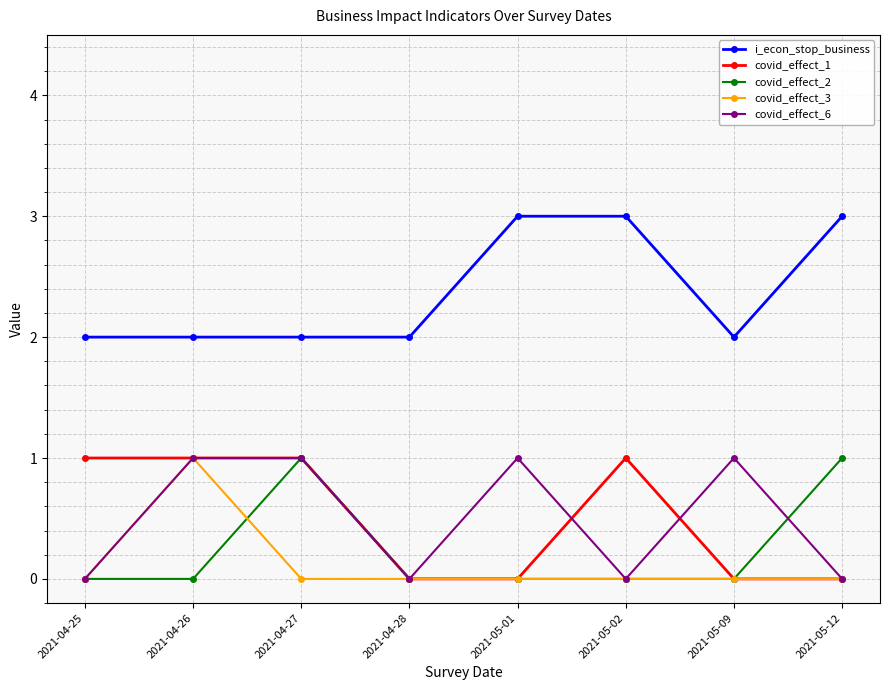

What is the total value across all series at 2021-04-27?

5